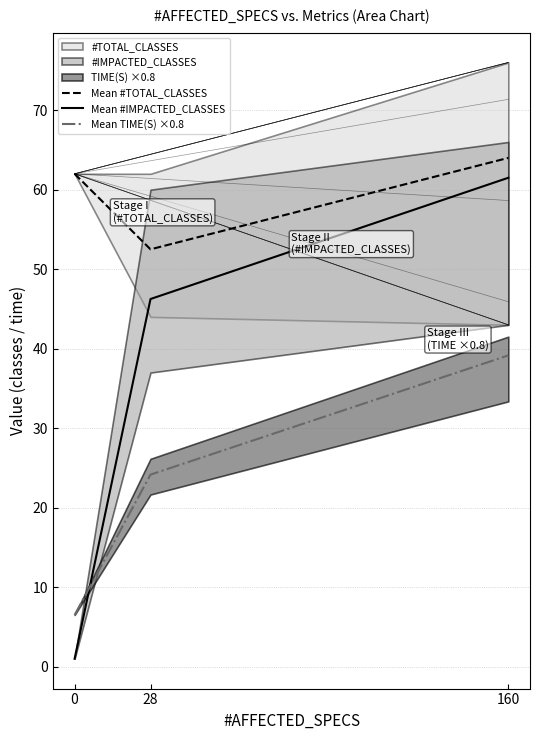

What is the difference between the maximum and minimum values in the Mean #TOTAL_CLASSES series?

11.5